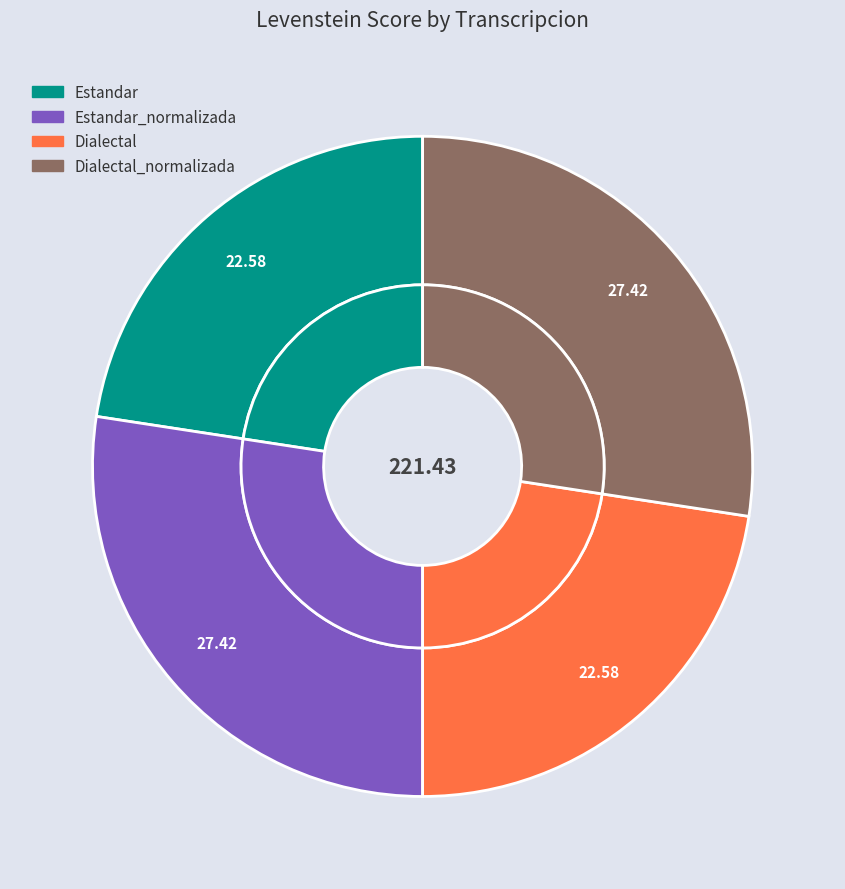

To the nearest percent, what portion does Dialectal represent?

23%